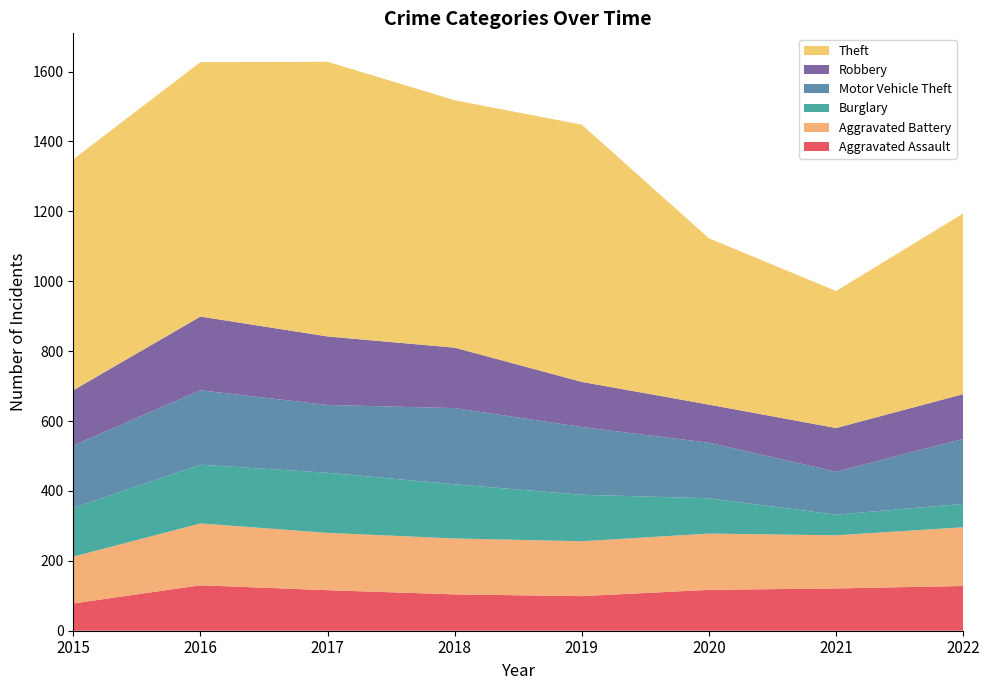

Reading right to left, list all the values displayed in this chart.

Aggravated Assault: 2022=128	2021=121	2020=117	2019=99	2018=104	2017=116	2016=130	2015=78
Aggravated Battery: 2022=168	2021=152	2020=161	2019=157	2018=160	2017=164	2016=177	2015=134
Burglary: 2022=67	2021=59	2020=101	2019=133	2018=155	2017=172	2016=168	2015=139
Motor Vehicle Theft: 2022=186	2021=123	2020=159	2019=194	2018=218	2017=194	2016=213	2015=179
Robbery: 2022=128	2021=125	2020=109	2019=129	2018=173	2017=196	2016=211	2015=158
Theft: 2022=517	2021=392	2020=476	2019=736	2018=708	2017=786	2016=728	2015=661